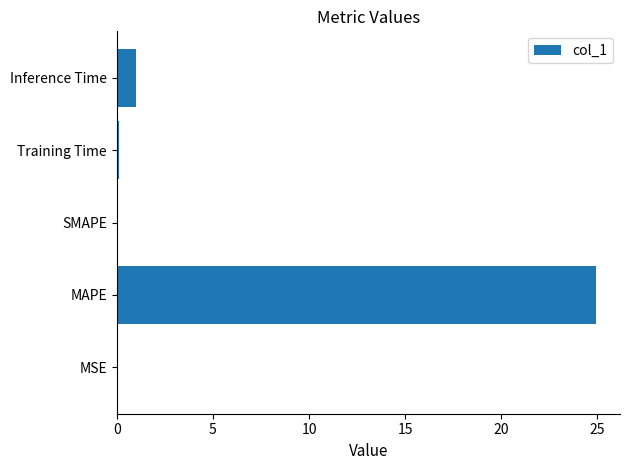

What is the sum of all values?

26.1